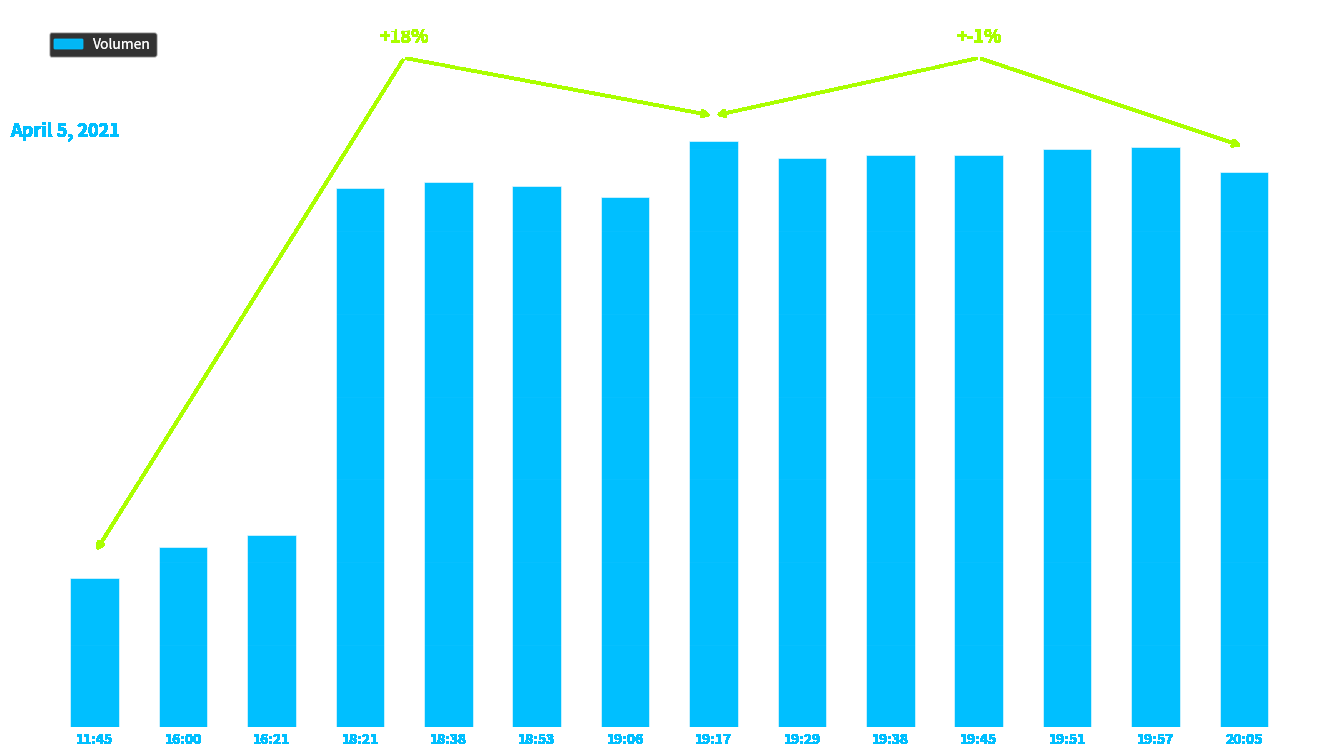

Rank the categories by value from lowest to highest.

11:45, 16:00, 16:21, 19:06, 18:21, 18:53, 18:38, 20:05, 19:29, 19:45, 19:38, 19:51, 19:57, 19:17